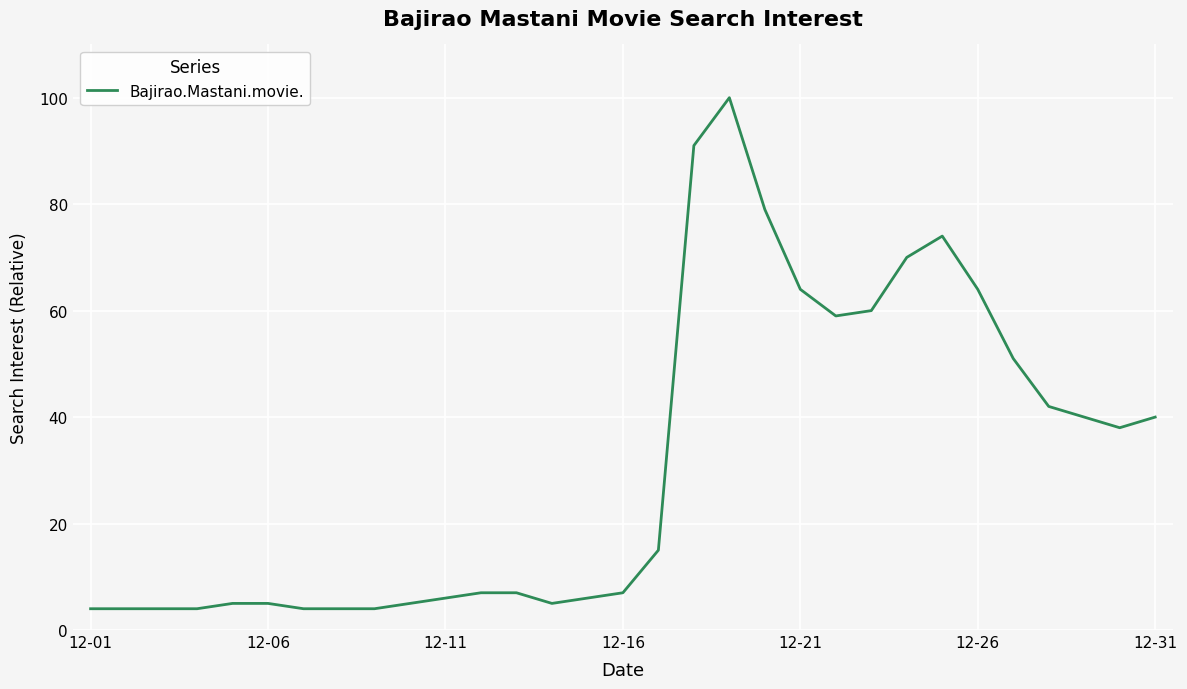

How many series are shown in this chart?

1